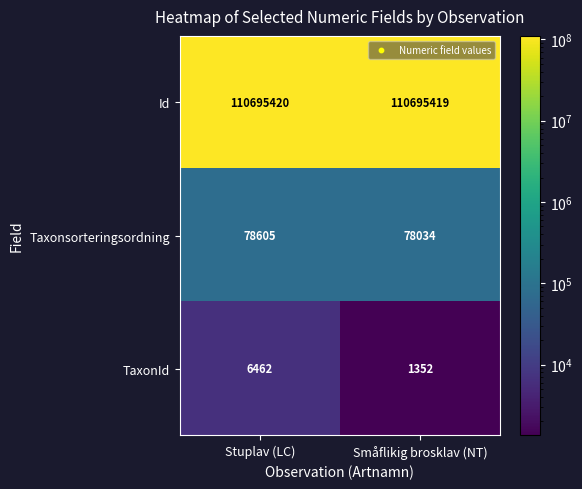

What is the difference between the highest and lowest values at Småflikig brosklav (NT)?

110694067